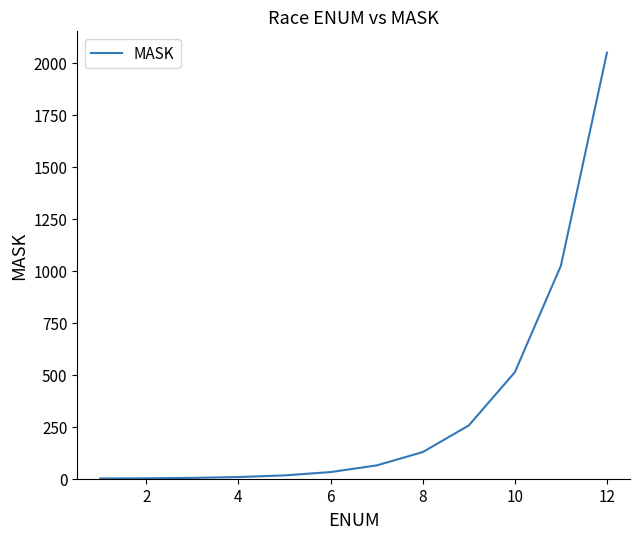

Count the number of categories in the chart.

12